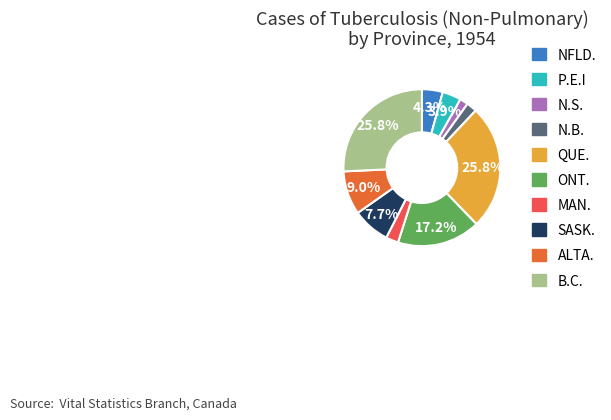

Is N.B. the majority of the pie?

No